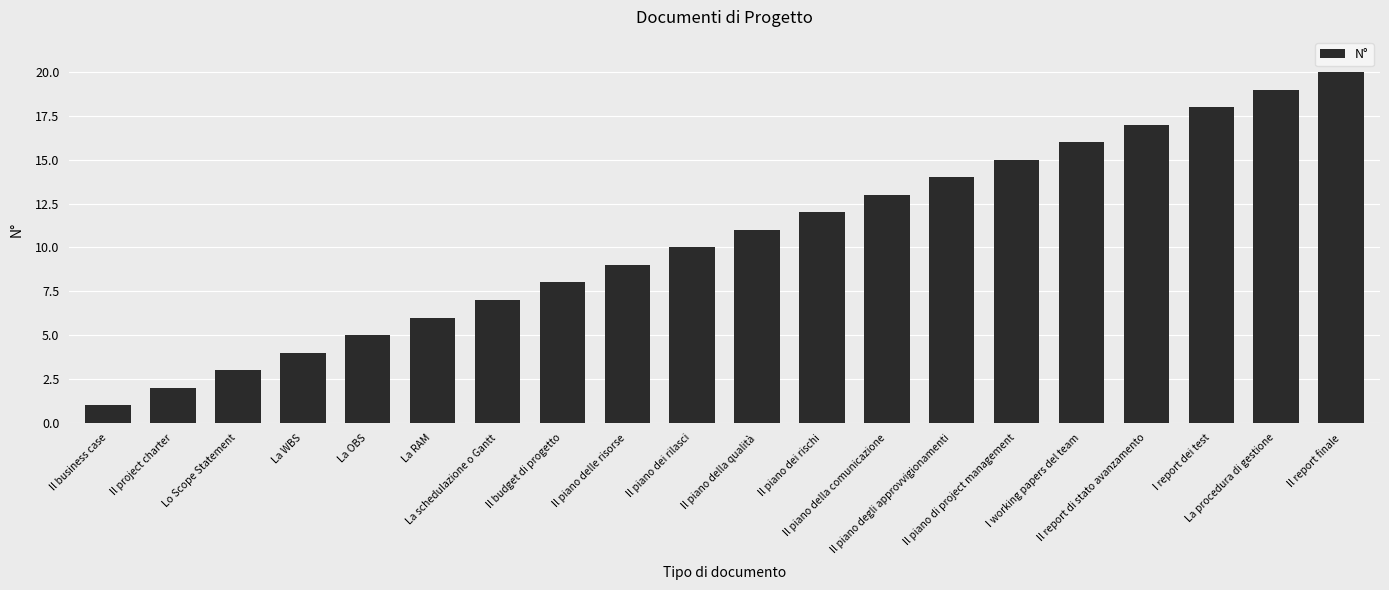

The chart shows a value of 15 at Il piano di project management. True or false?

True